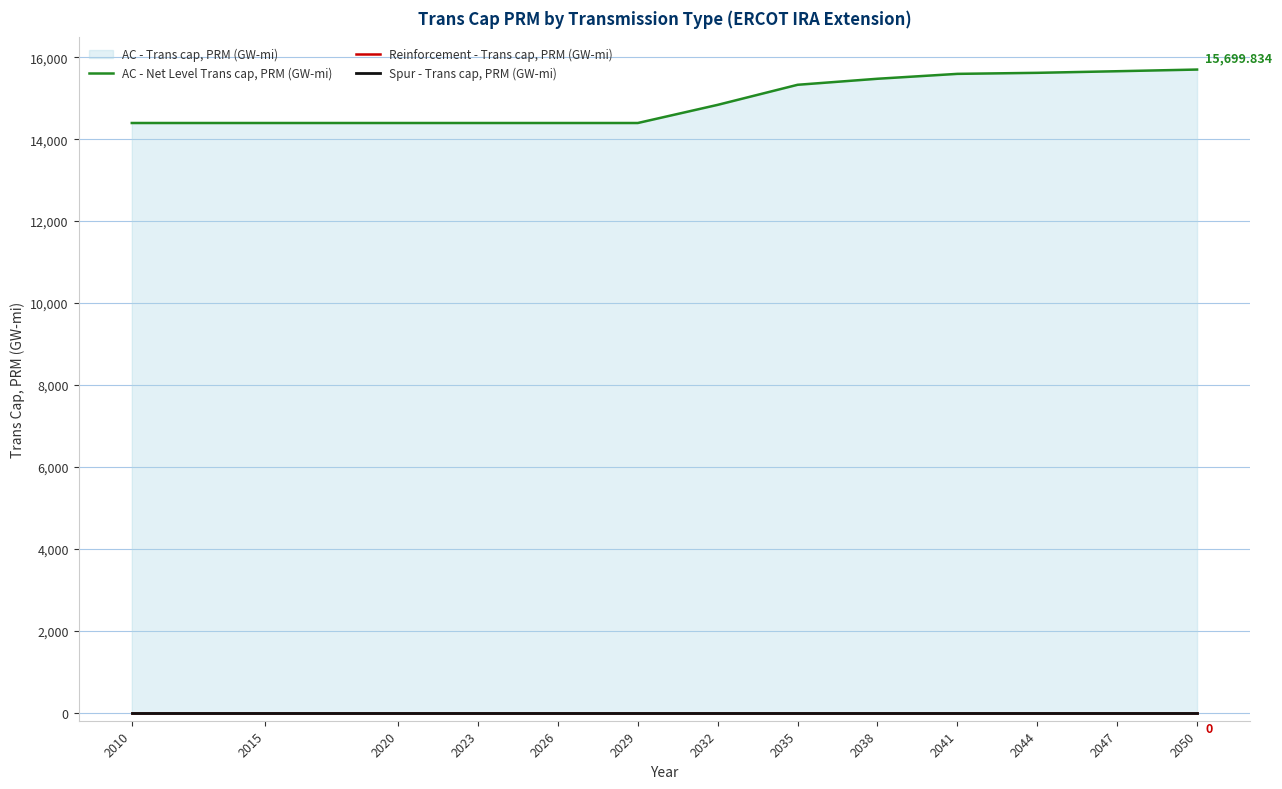

Reading left to right, what are all the values shown in this chart?

AC - Net Level Trans cap, PRM (GW-mi): 2010=14394.8	2015=14394.8	2020=14394.8	2023=14394.8	2026=14394.8	2029=14394.8	2032=14838.0	2035=15327.8	2038=15475.1	2041=15594.6	2044=15619.8	2047=15659.0	2050=15699.8
Reinforcement - Trans cap, PRM (GW-mi): 2010=0.0	2015=0.0	2020=0.0	2023=0.0	2026=0.0	2029=0.0	2032=0.0	2035=0.0	2038=0.0	2041=0.0	2044=0.0	2047=0.0	2050=0.0
Spur - Trans cap, PRM (GW-mi): 2010=0.0	2015=0.0	2020=0.0	2023=0.0	2026=0.0	2029=0.0	2032=0.0	2035=0.0	2038=0.0	2041=0.0	2044=0.0	2047=0.0	2050=0.0